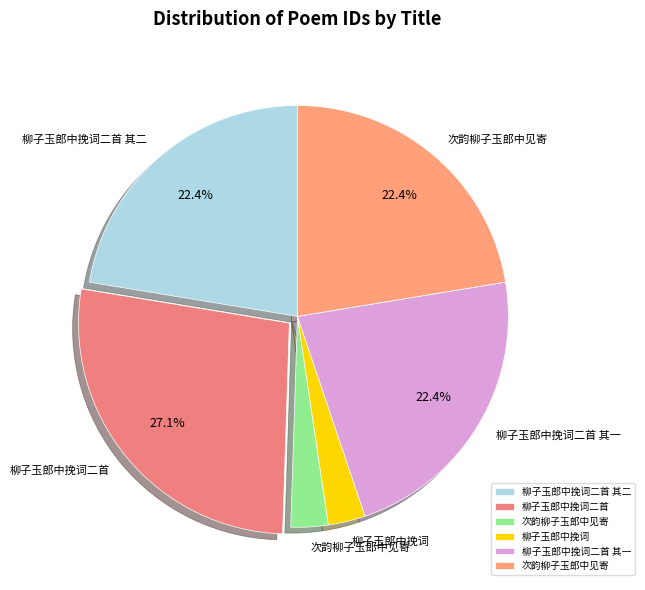

Rank the categories by value from highest to lowest.

柳子玉郎中挽词二首, 柳子玉郎中挽词二首 其二, 柳子玉郎中挽词二首 其一, 次韵柳子玉郎中见寄, 次韵柳子玉郎中见寄, 柳子玉郎中挽词